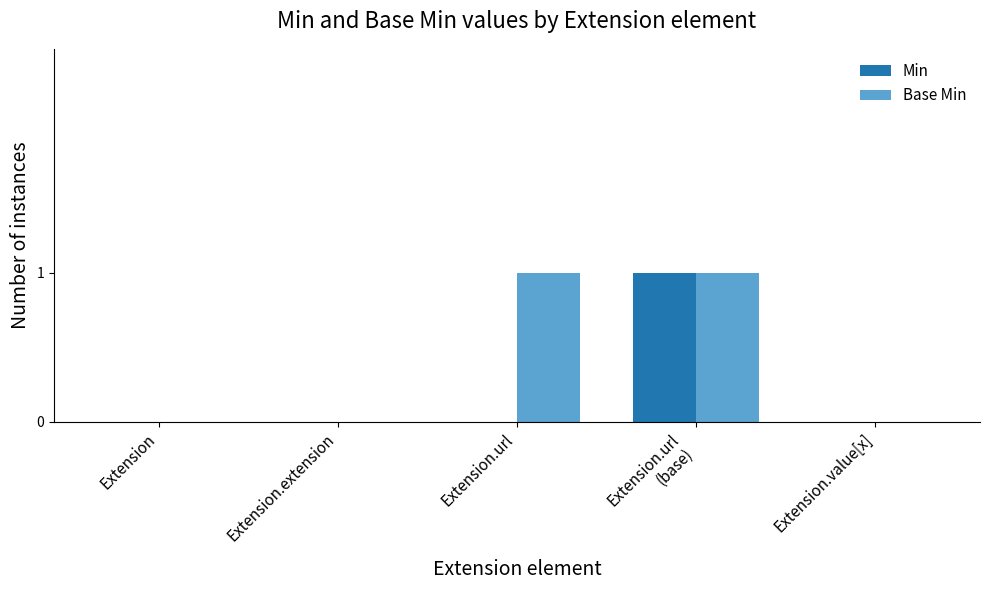

What is the sum of the Base Min values at Extension and Extension.url?

1